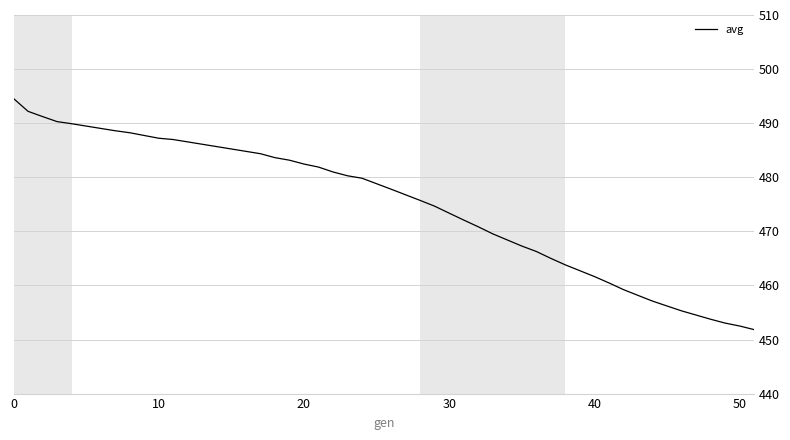

What is the minimum value shown in the chart?

451.8